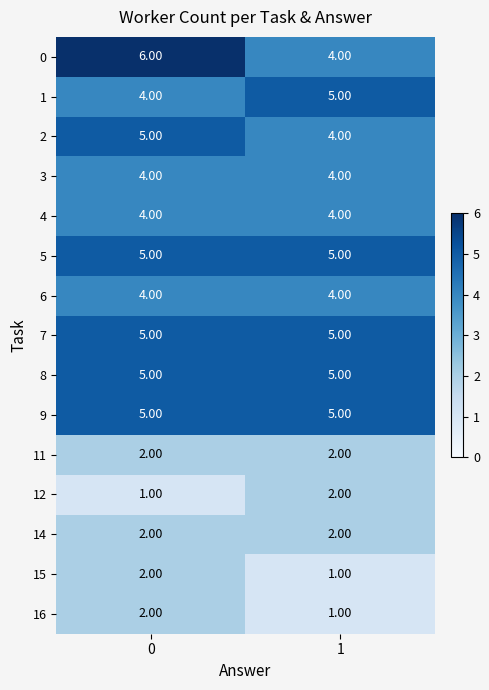

What is the sum of all 15 values?

3